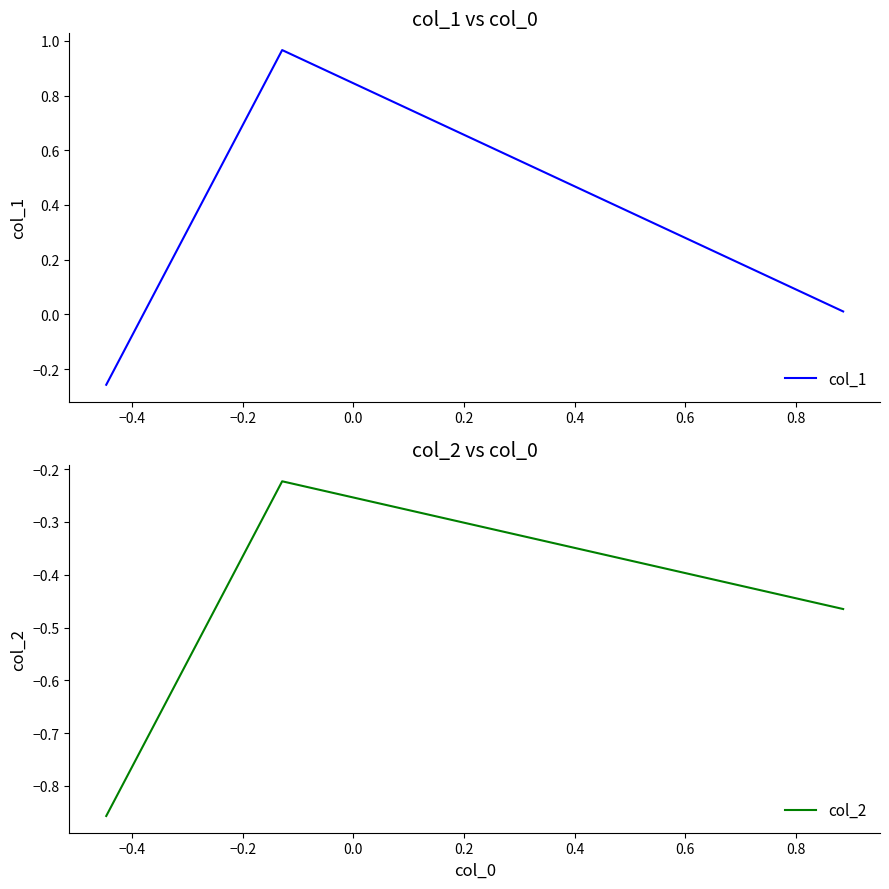

At −0.2, list the series in order from largest to smallest.

col_1, col_2